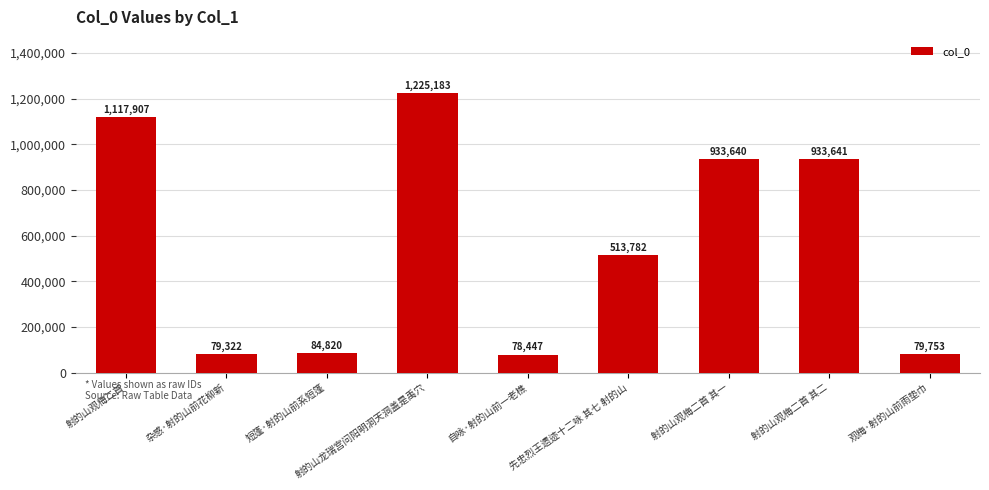

What is the difference between the maximum and minimum values?

1146736